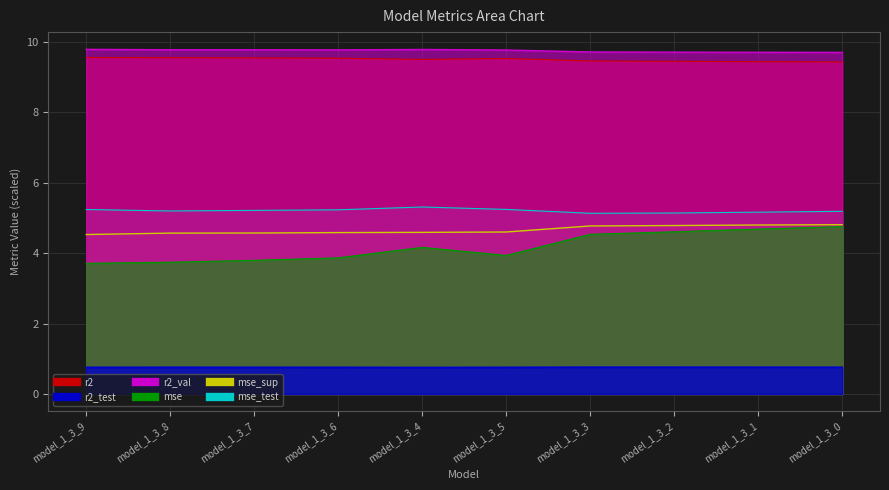

What is the sum of all mse values?

41.8